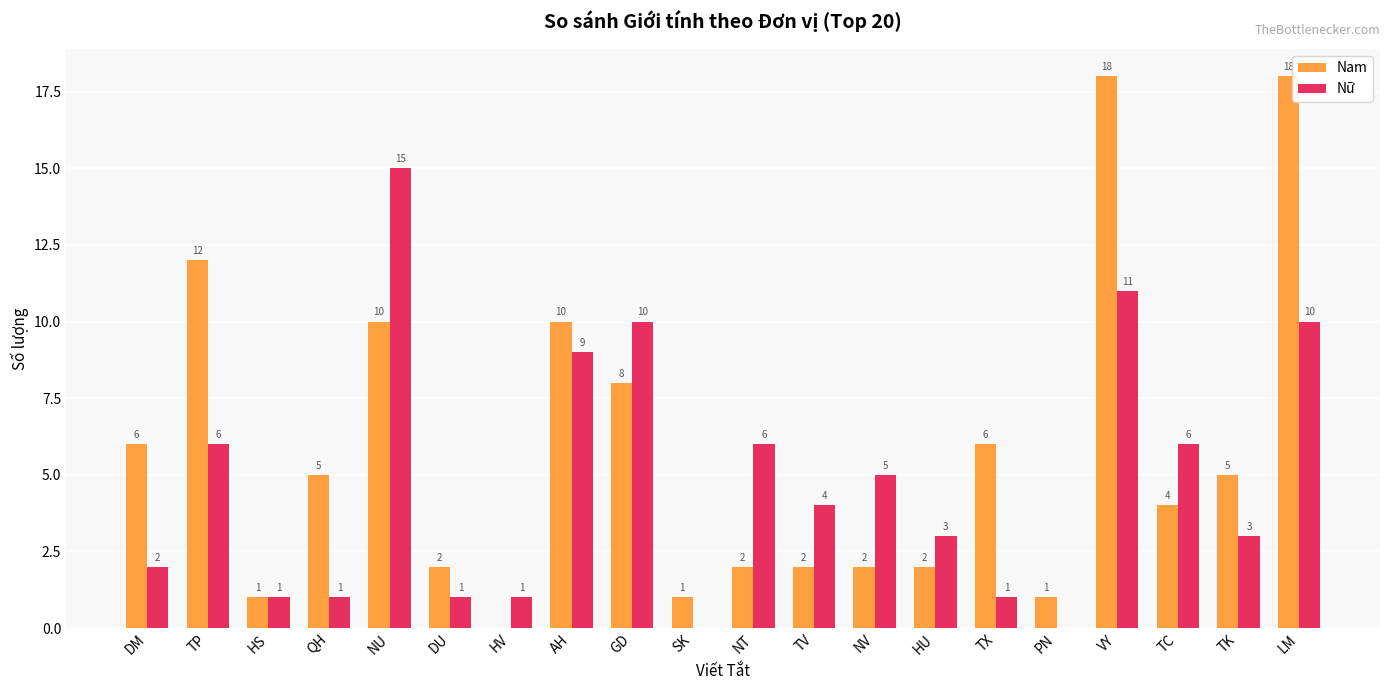

Which series has the widest spread of values?

Nam